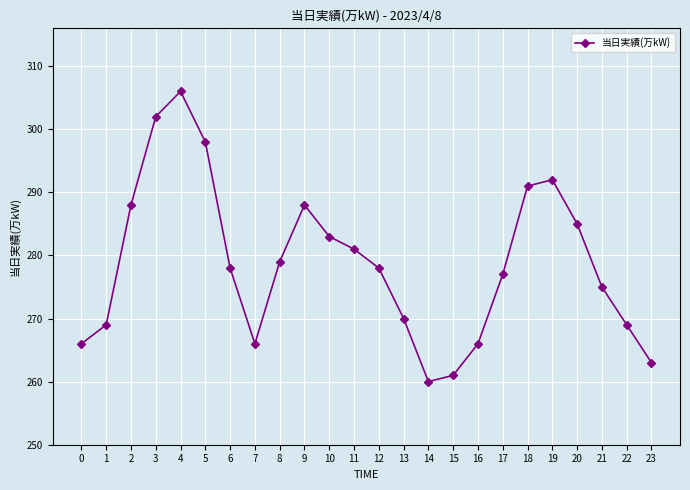

Between 12 and 18, which is larger?

18